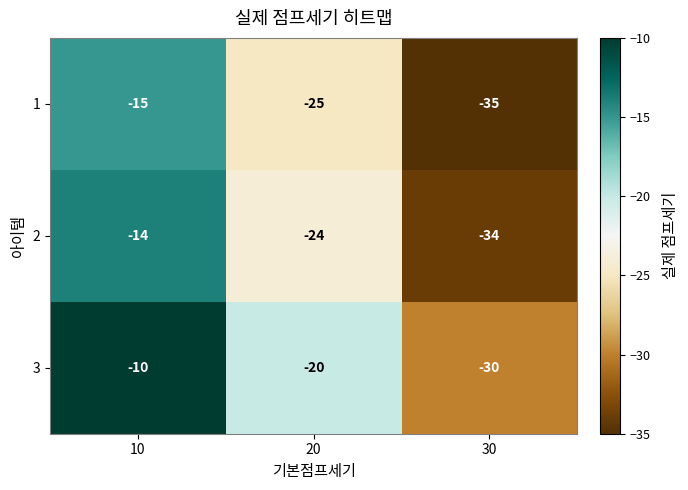

What is the spread (max minus min) of values at 10?

5